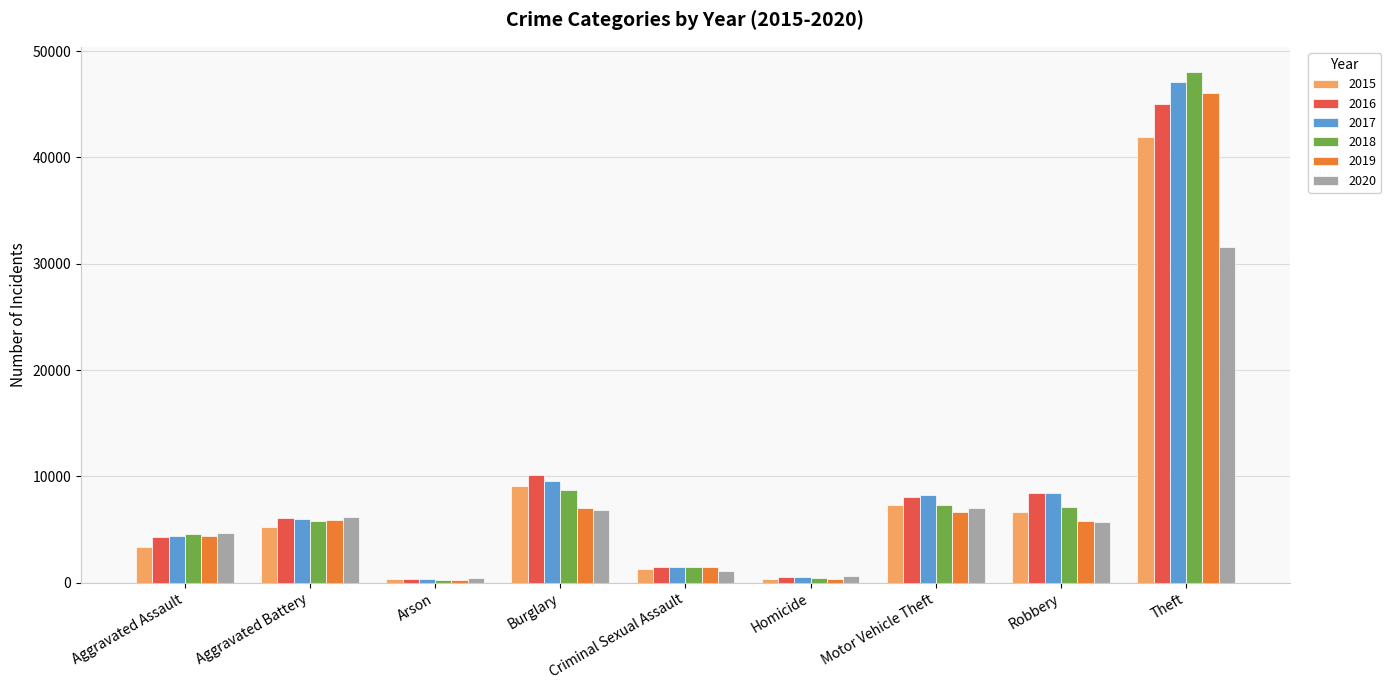

What are all the series names shown in the legend?

2015, 2016, 2017, 2018, 2019, 2020